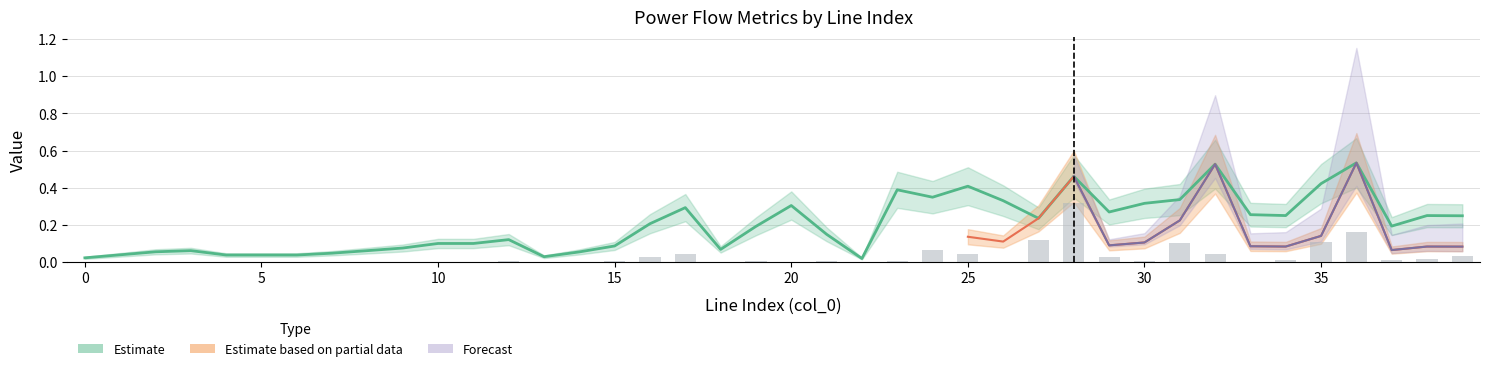

At how many categories does at least one series exceed 0?

40